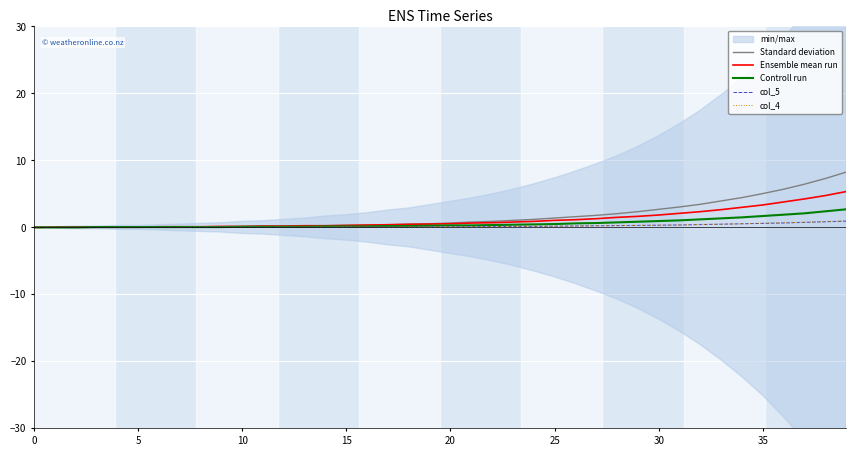

Which has a higher value, 25 or 30?

30